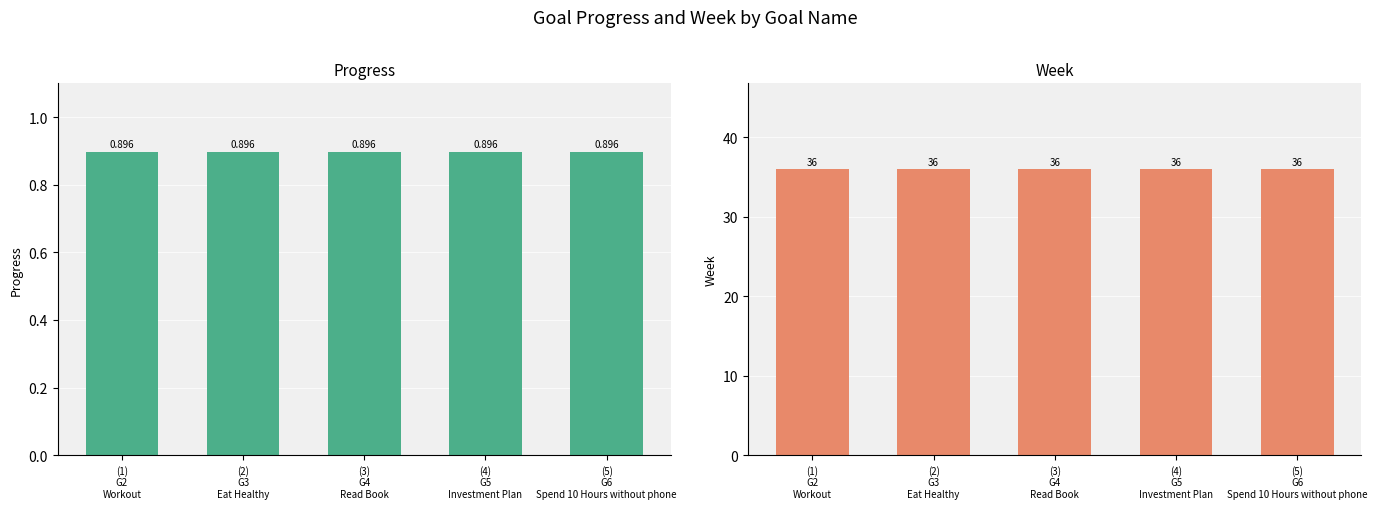

What is the sum of all Progress values?

4.5